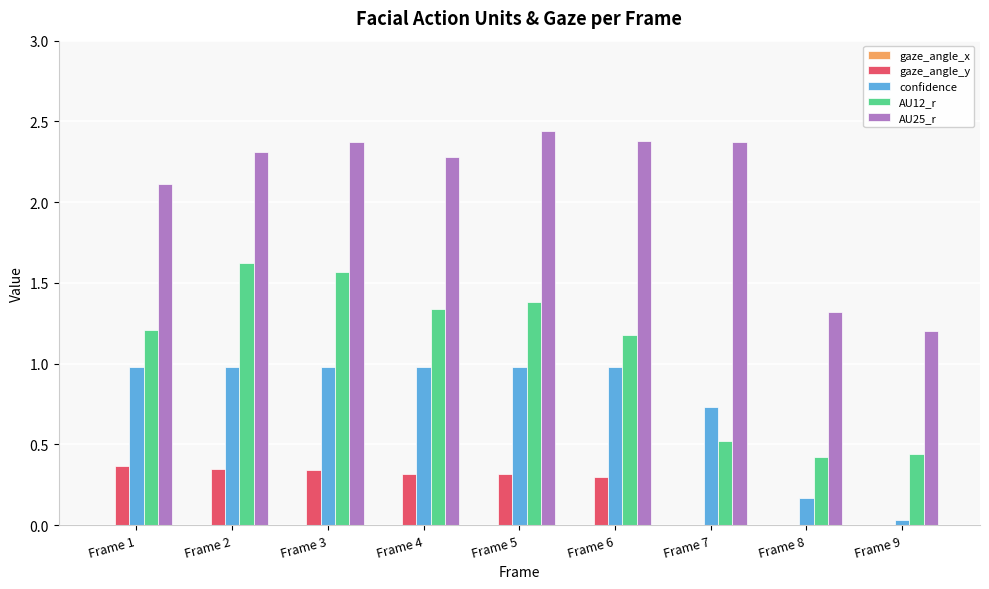

Read the AU25_r value at Frame 2.

2.3